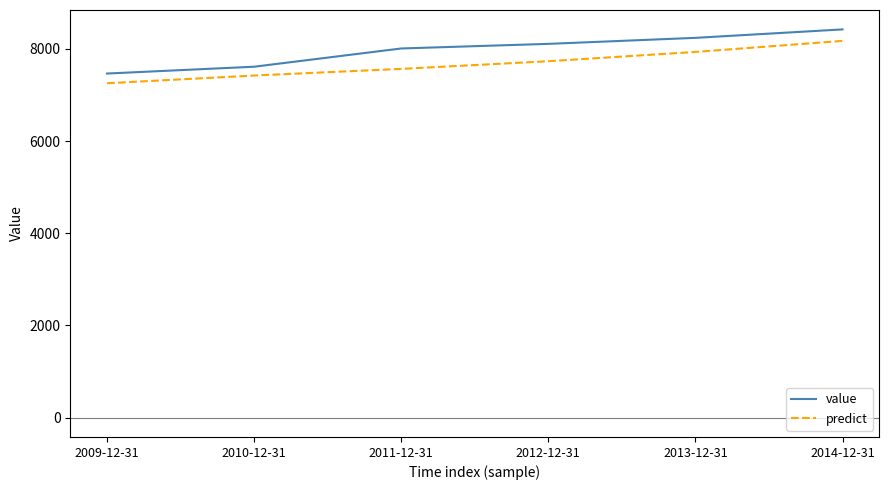

List the series in order of their peak value, highest first.

value, predict